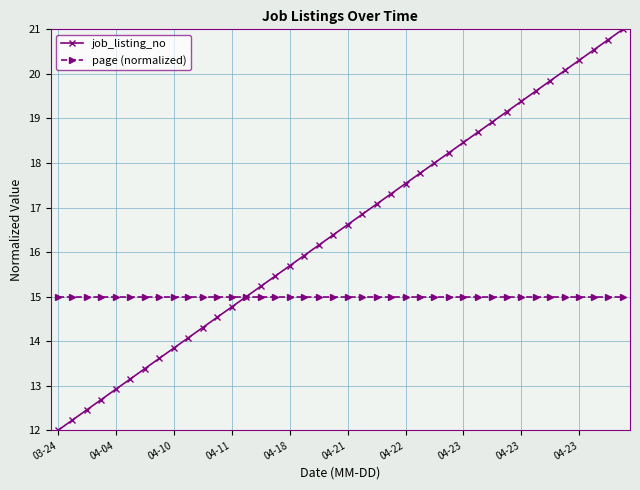

List the series in order of their overall mean, lowest first.

page (normalized), job_listing_no